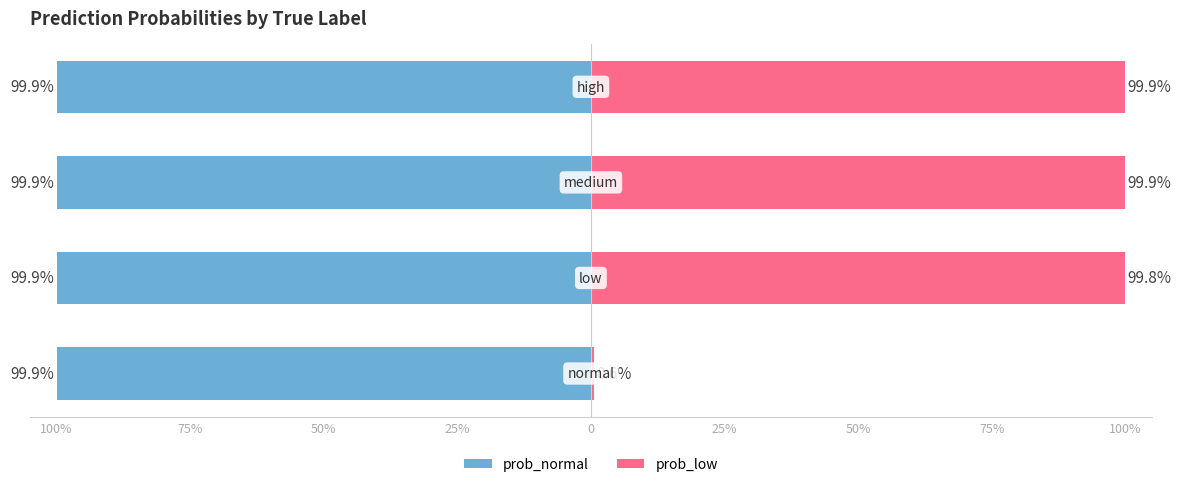

What is the label of the 4th bar from the right?

100%